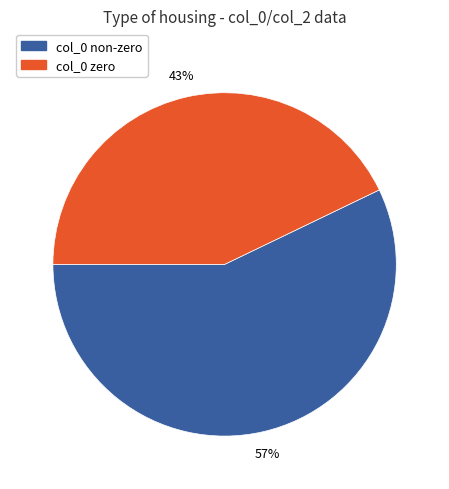

Which slice represents more than half of the pie?

col_0 non-zero